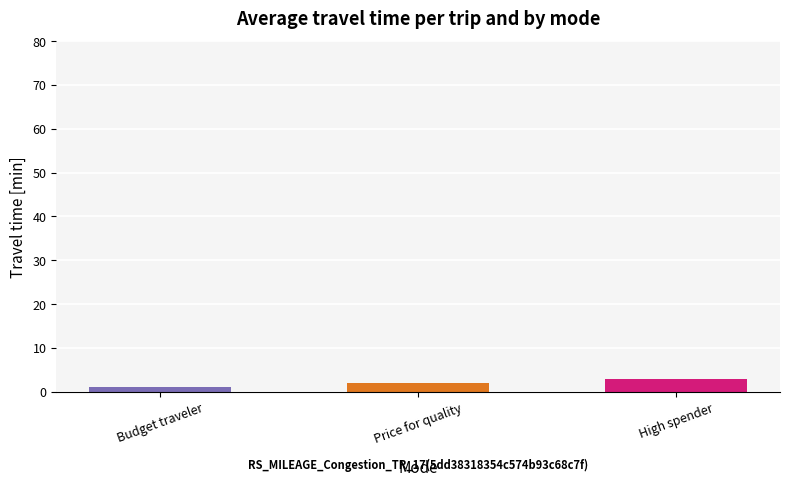

The chart shows a value of 1 at Budget traveler. True or false?

True